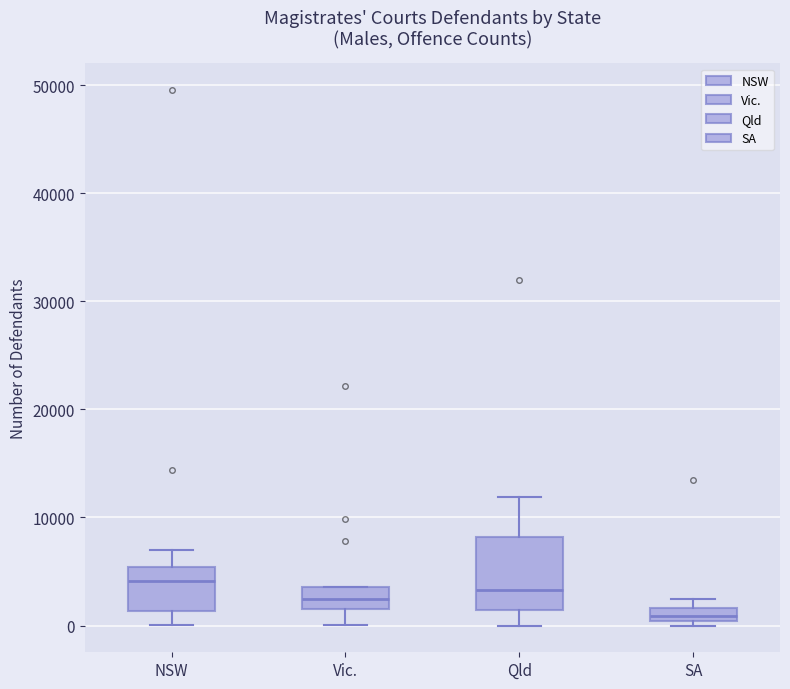

Comparing the boxes themselves (not the whiskers), which one is the tallest?

Qld